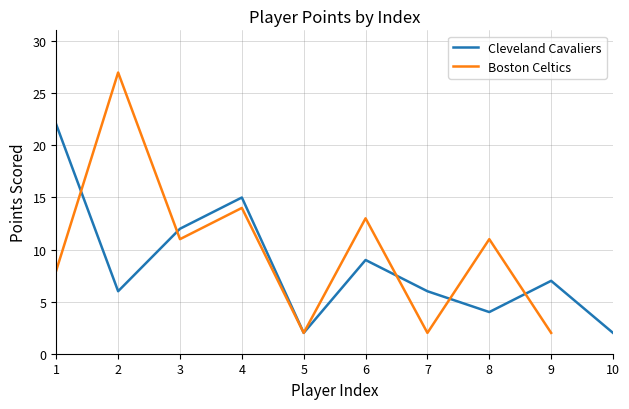

The Cleveland Cavaliers series shows 3 at 9. True or false?

False